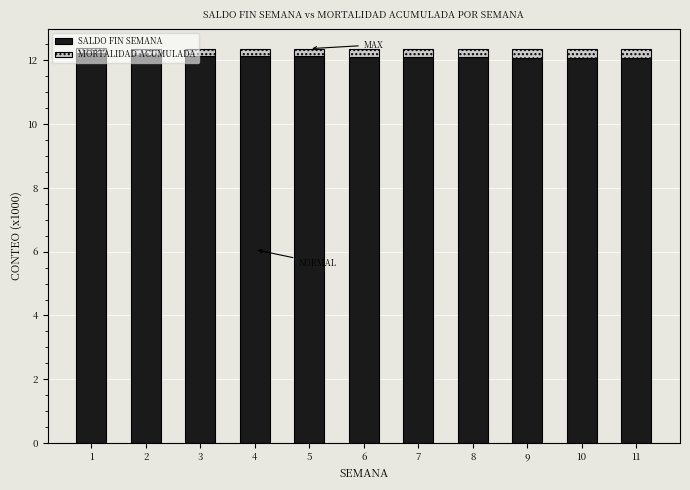

What is the average value of the SALDO FIN SEMANA series?

12.1